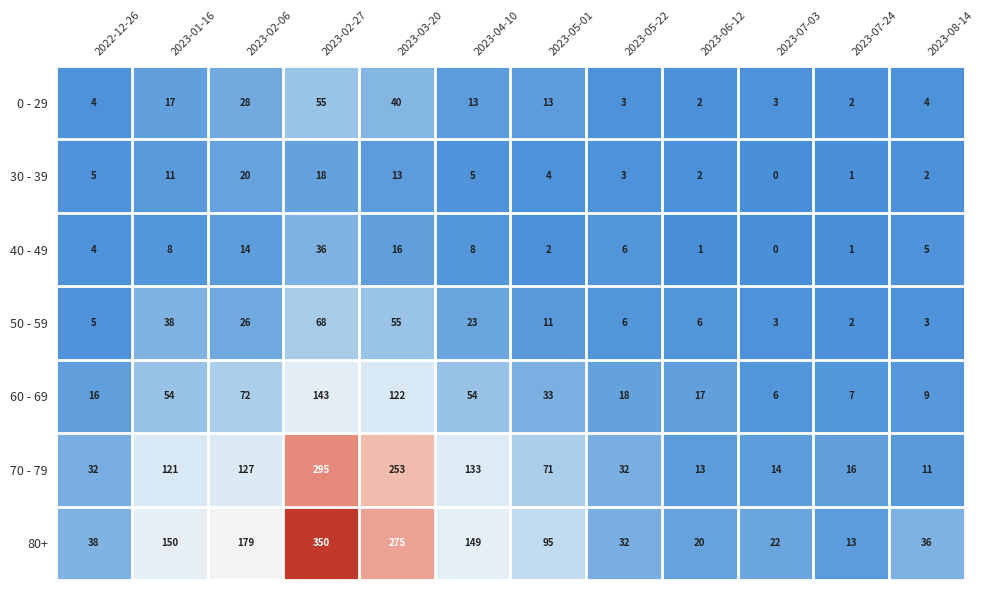

How many categories are shown in the chart?

12